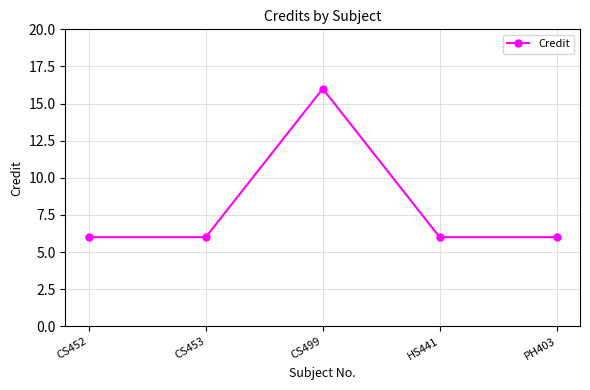

What is the difference between the maximum and minimum values?

10